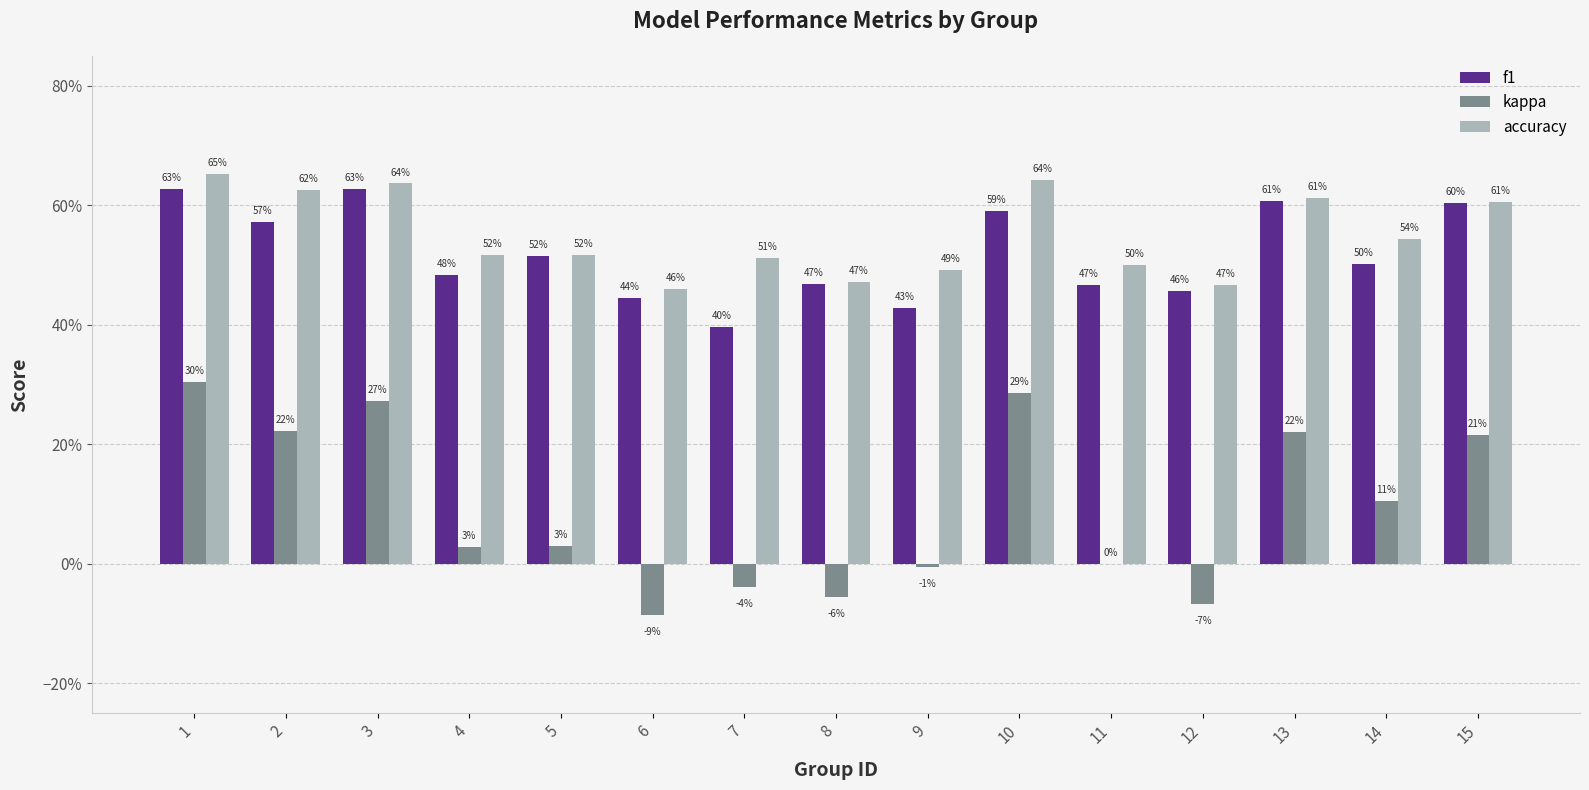

What are all the series names shown in the legend?

f1, kappa, accuracy